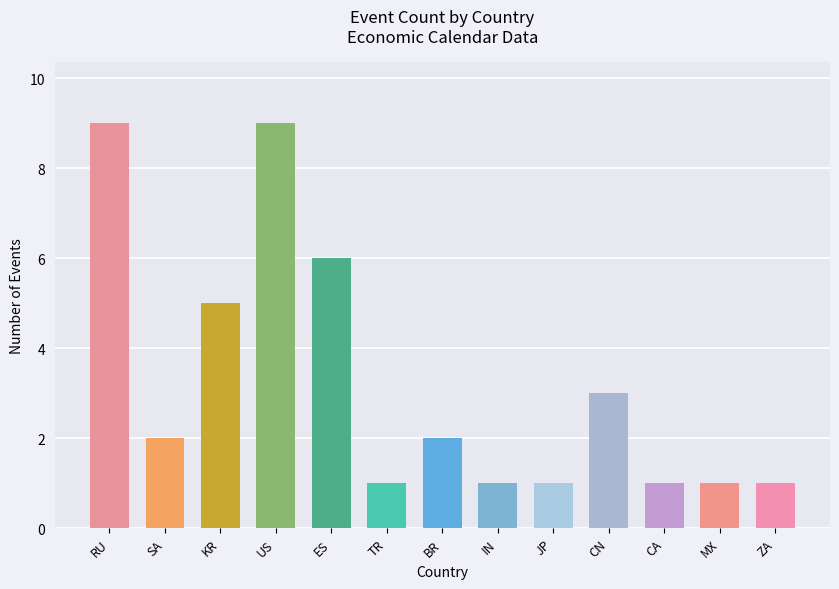

Are the bars grouped side by side (vs. stacked)?

No